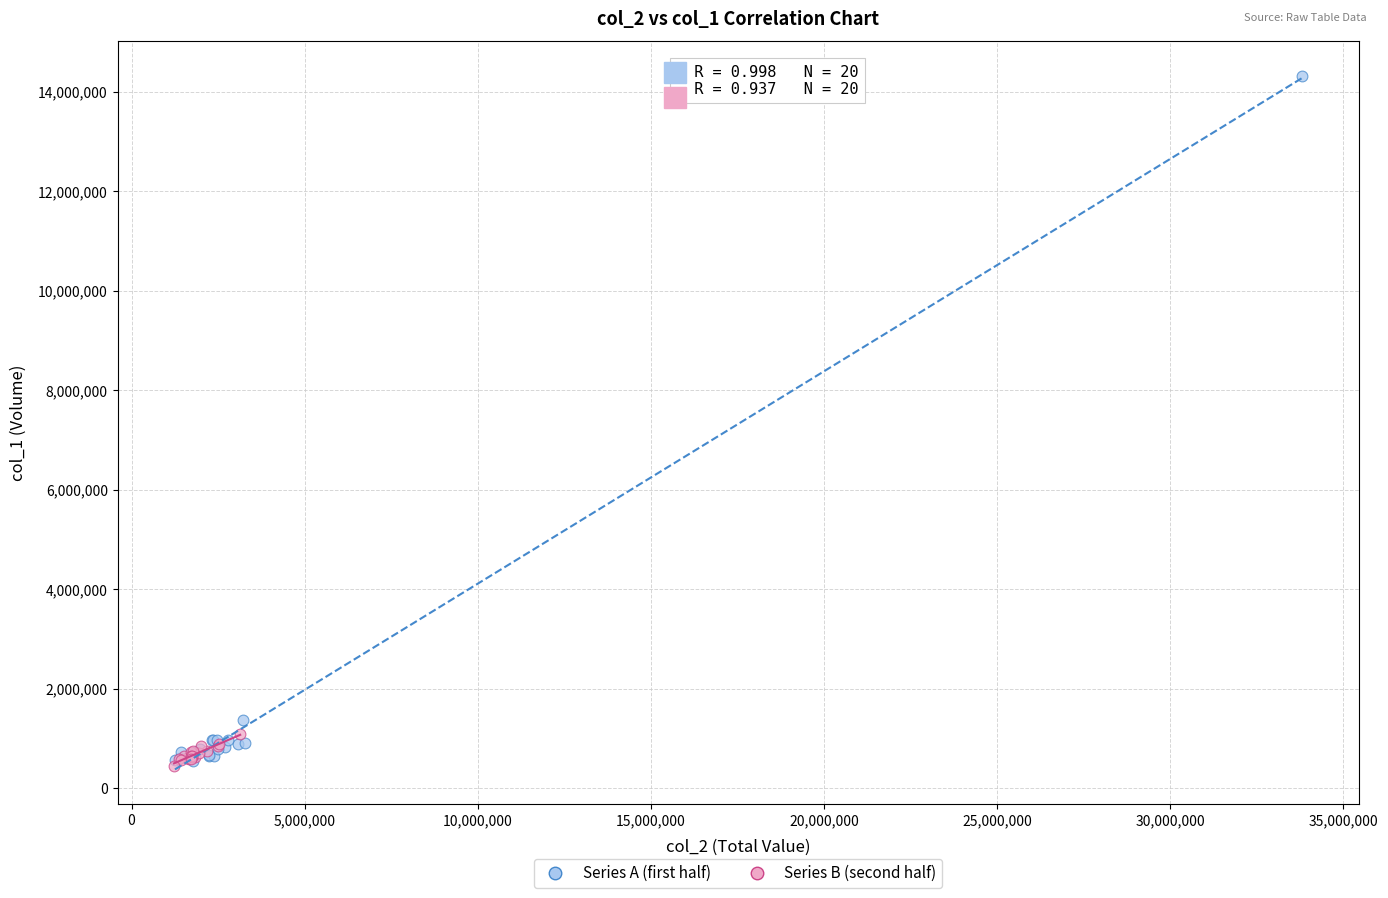

Which series has the largest Y range (max minus min)?

Series A (first half)